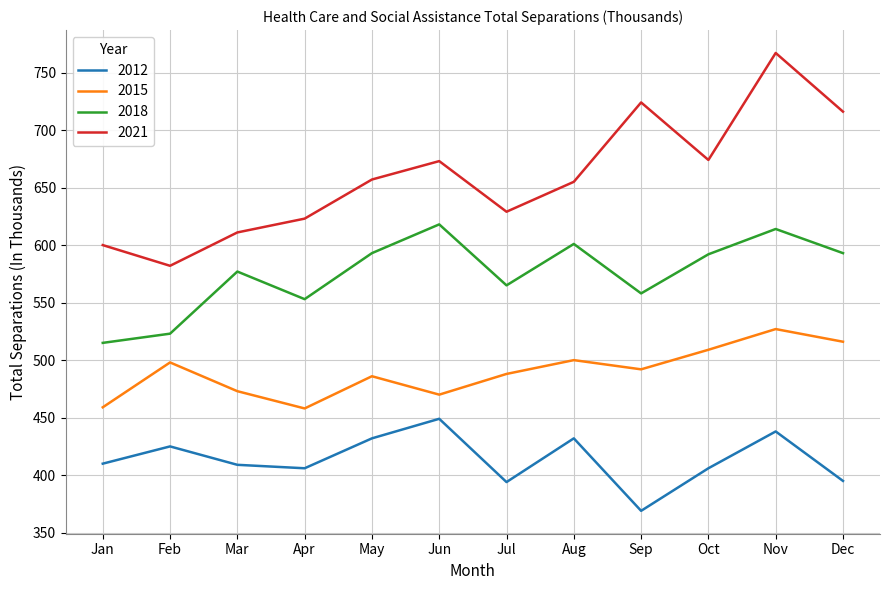

At which label does 2012 reach its peak?

Jun